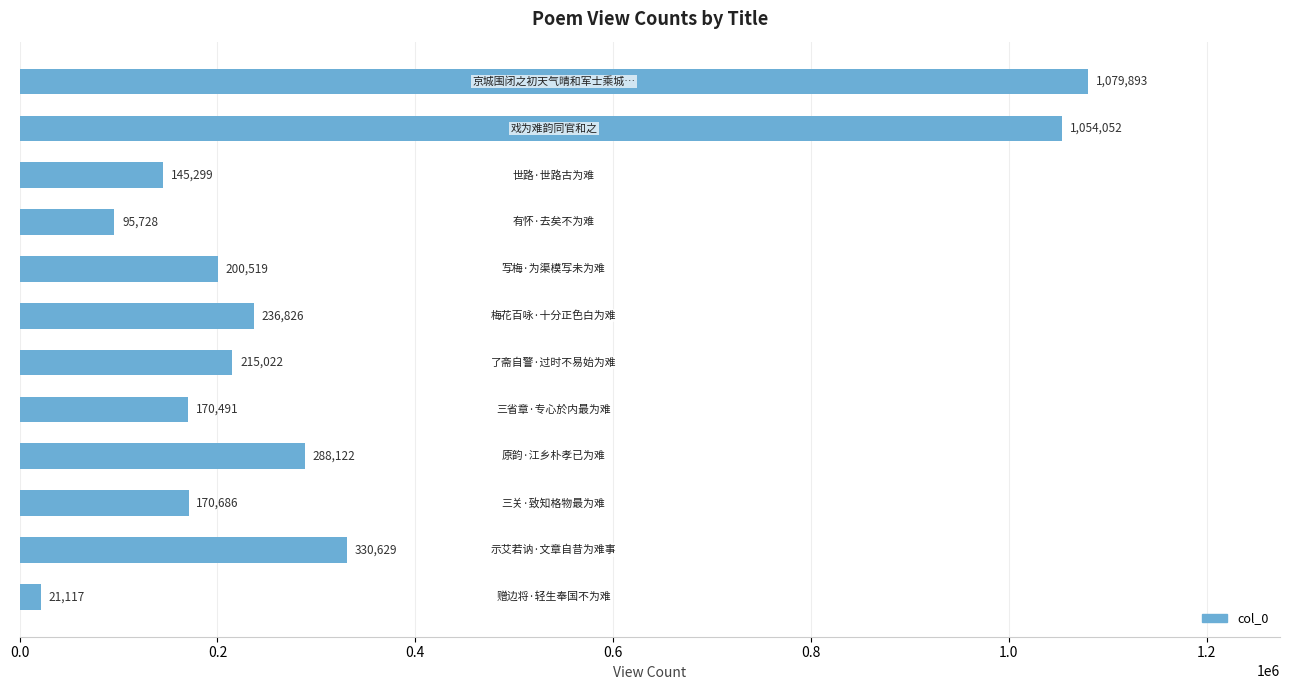

What is the difference between the second highest and minimum values?

1032935